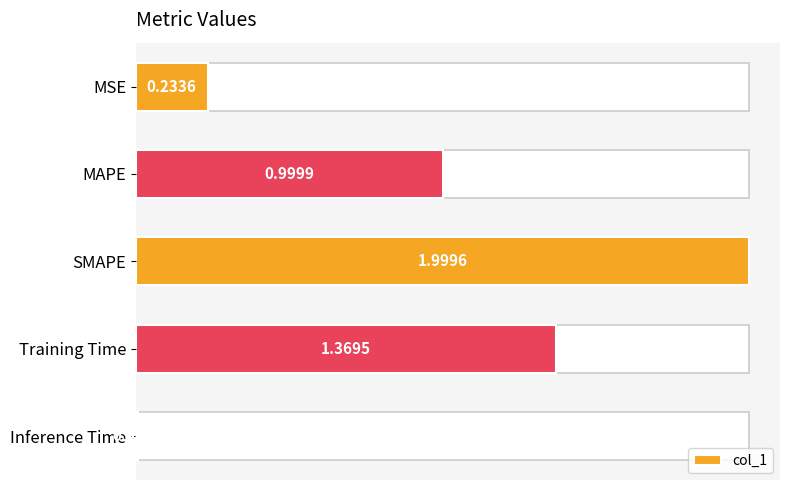

What is the difference between the second highest and second lowest values?

1.1